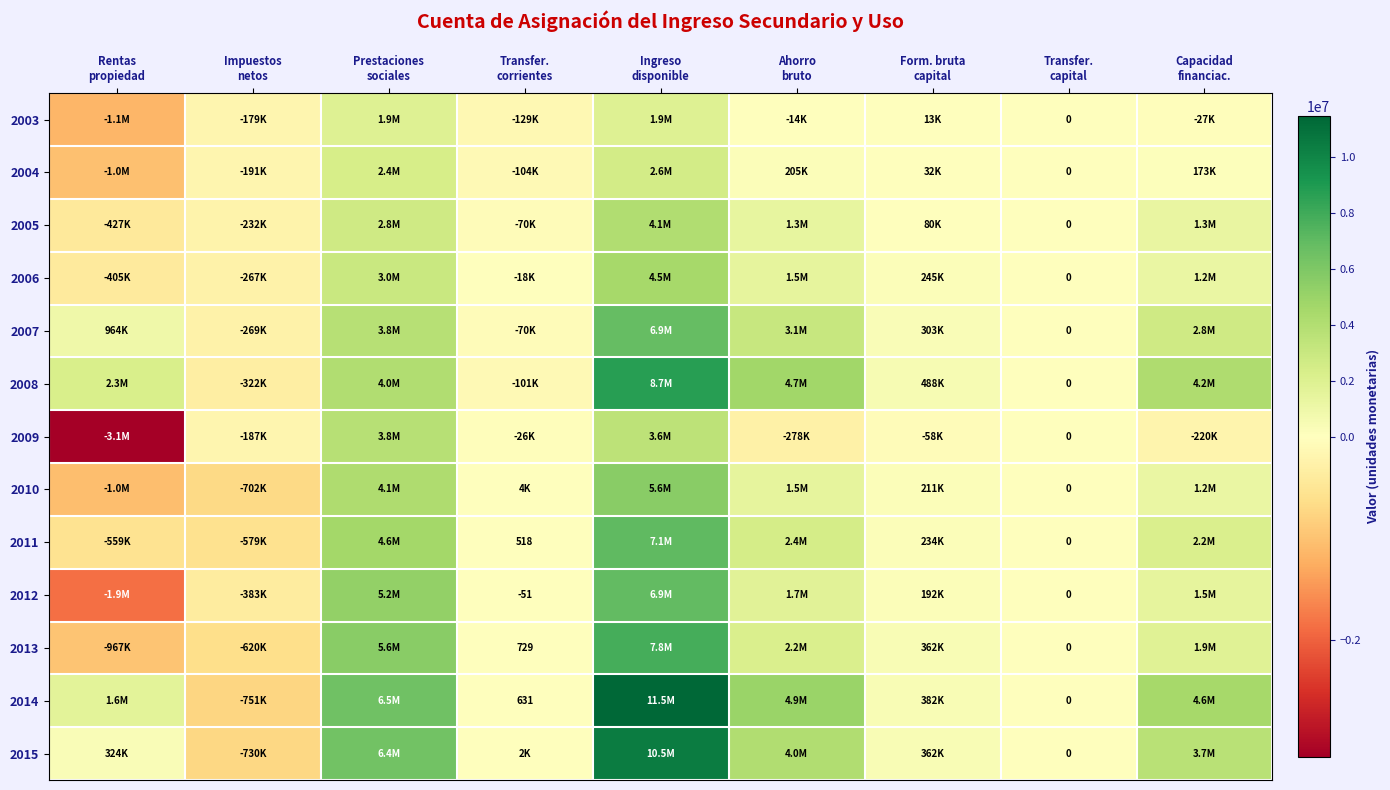

Which category has the lowest value across all series?

Rentas
propiedad